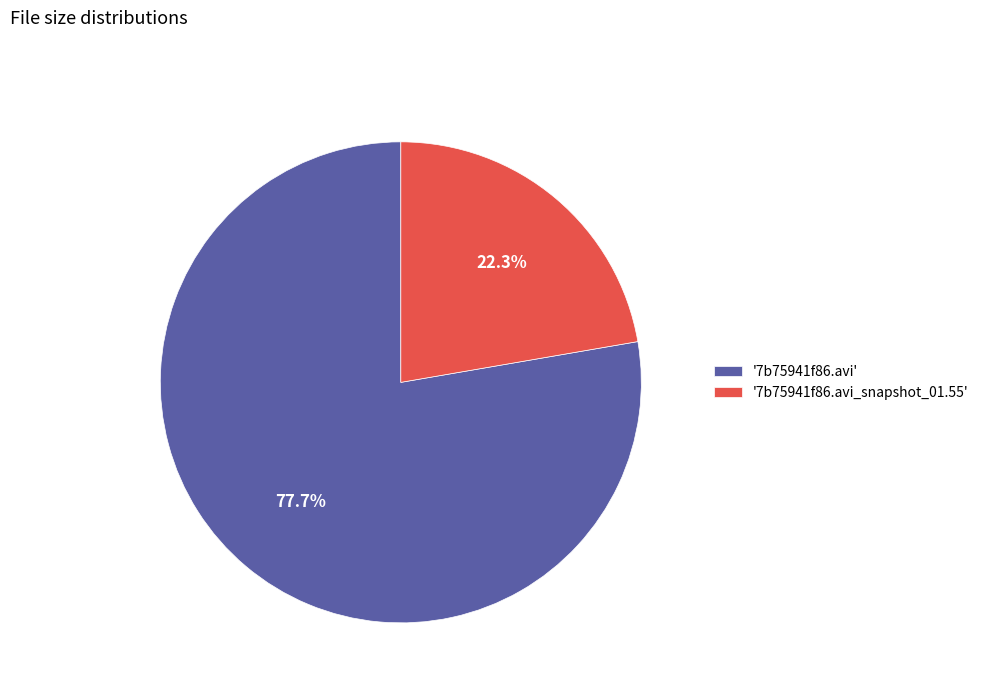

What is the total percentage of '7b75941f86.avi_snapshot_01.55' and '7b75941f86.avi'?

100.0%